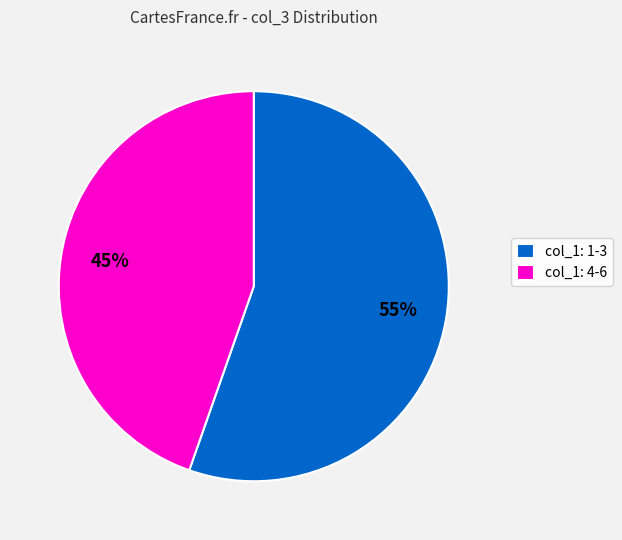

To the nearest percent, what is the combined percentage of col_1: 4-6 and col_1: 1-3?

100%